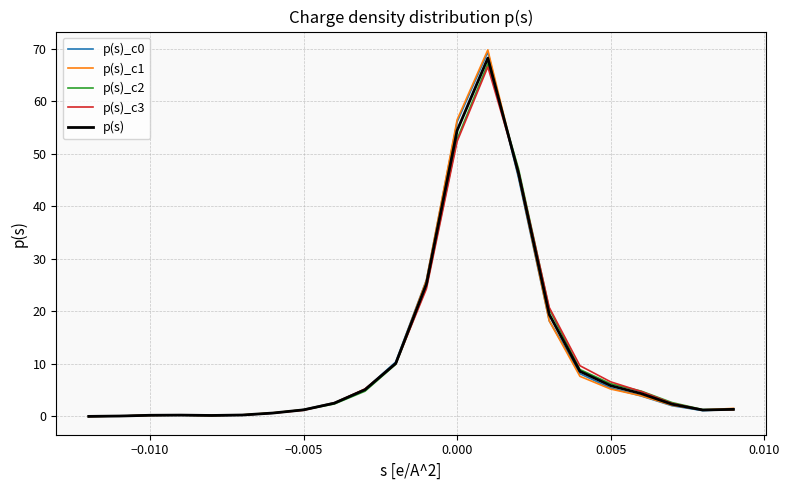

What is the difference between the maximum and minimum values in the p(s)_c2 series?

67.2